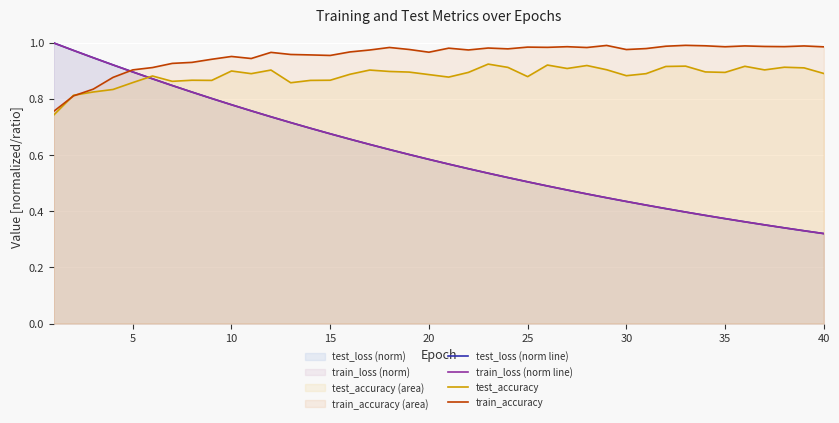

Which series has the largest total across all categories?

train_accuracy